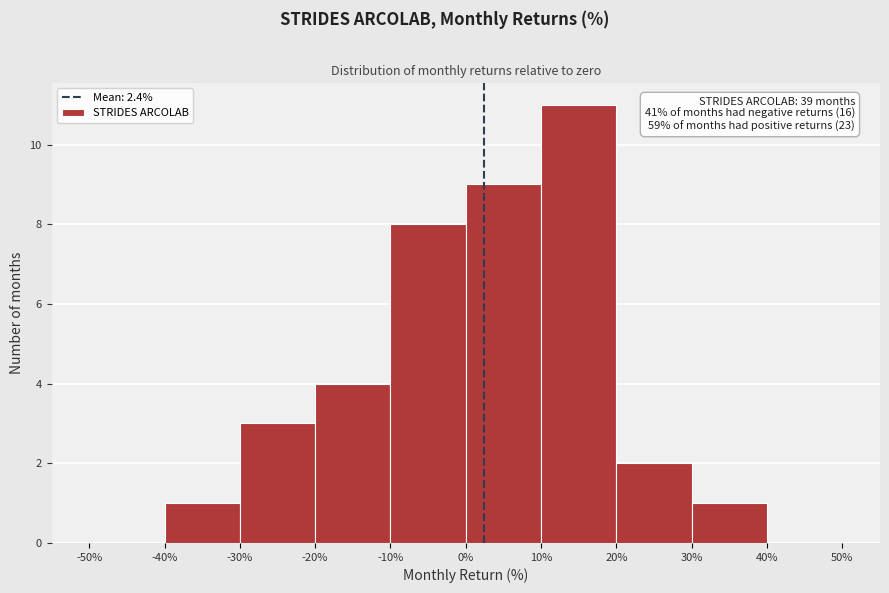

Over which range of the x-axis is the bar tallest?

10% to 20%